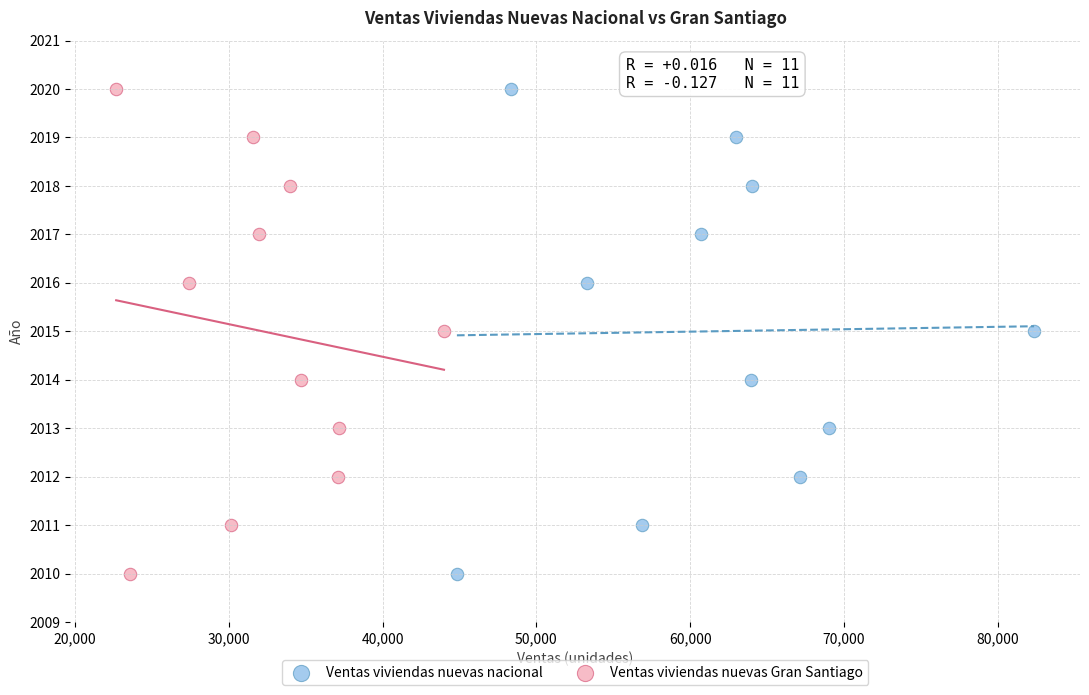

What are all the series names shown in the legend?

Ventas viviendas nuevas nacional, Ventas viviendas nuevas Gran Santiago